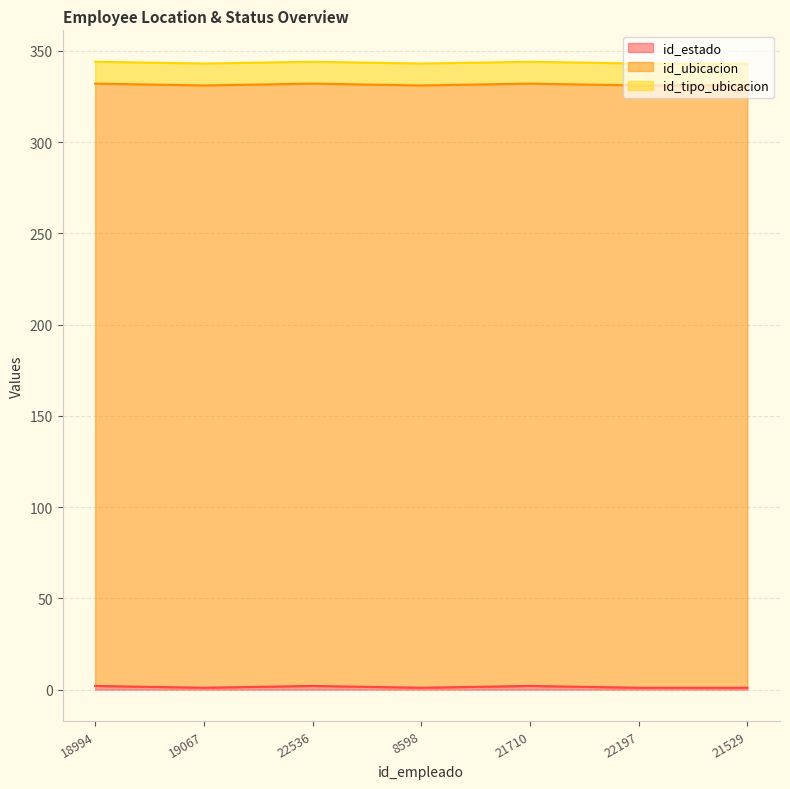

True or false: id_tipo_ubicacion and id_estado intersect in this chart.

False